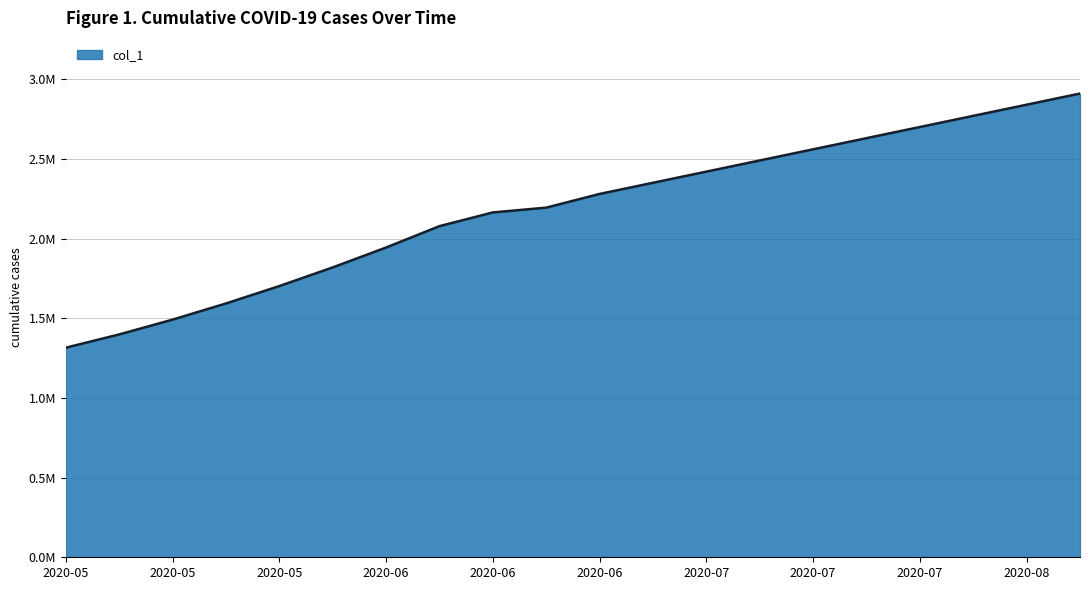

Does the chart display data point markers on the line(s)?

No